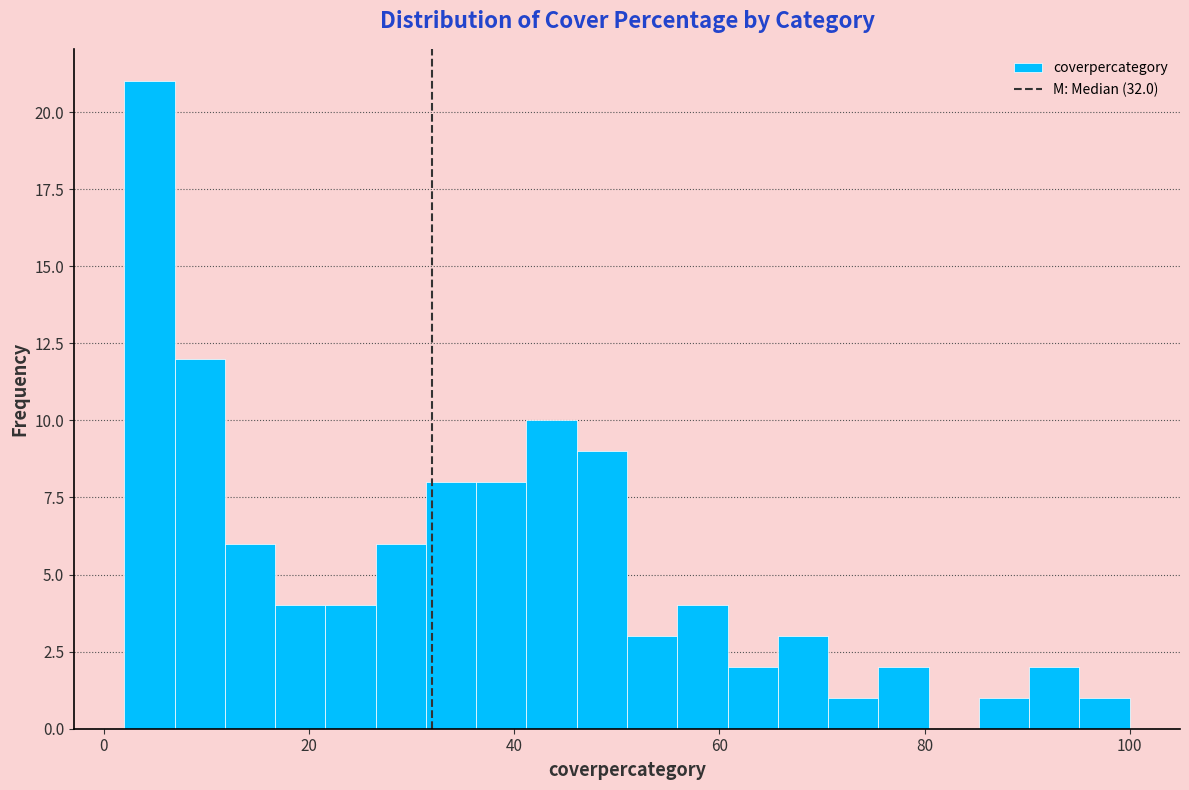

Read against the x-axis, roughly where is the centre of the tallest bar?

4